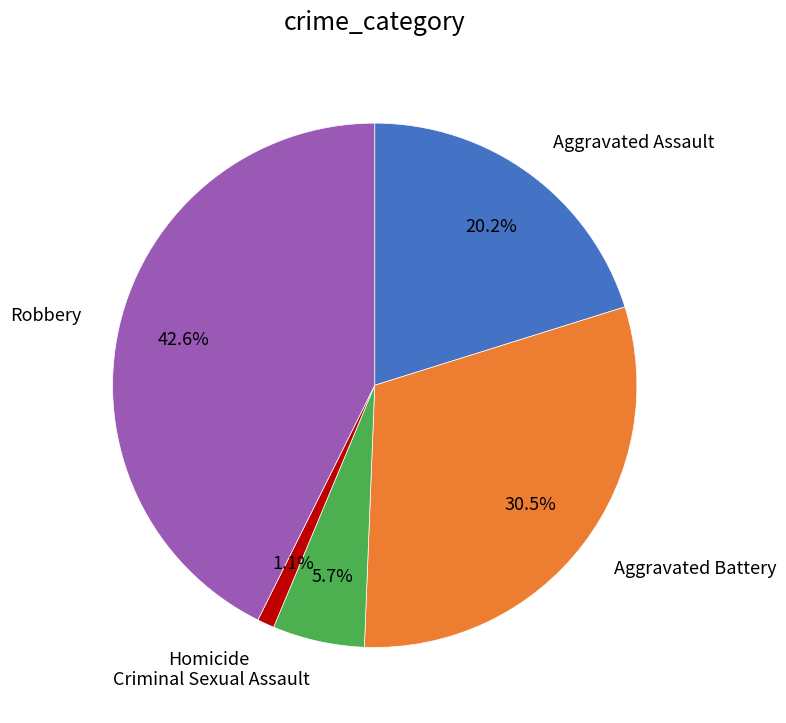

Does any single category account for the majority?

No